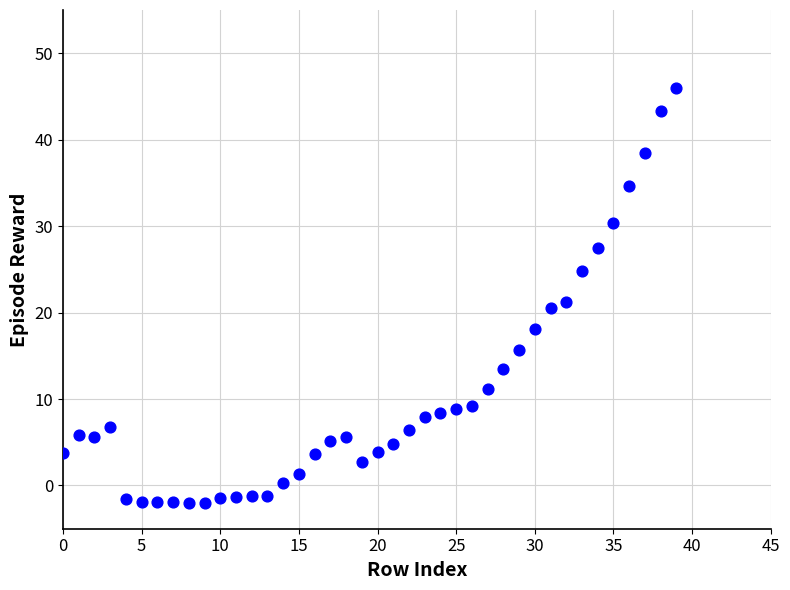

What is the range of Y values (max minus min)?

48.0